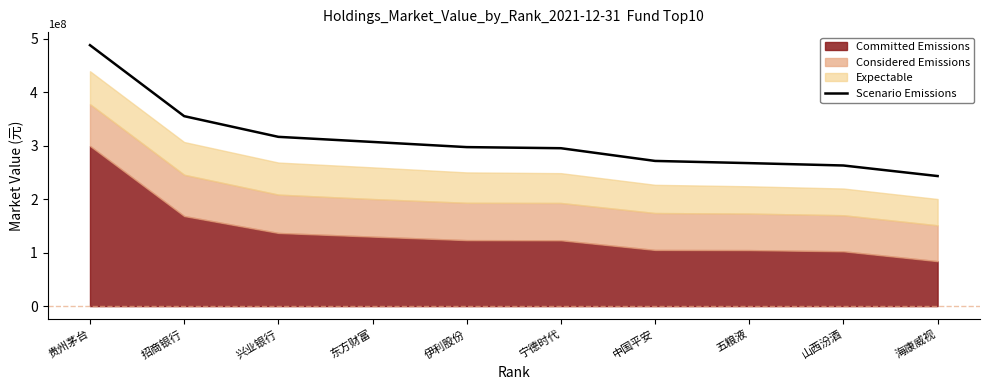

The chart shows a value of 116413989 at 宁德时代. True or false?

False